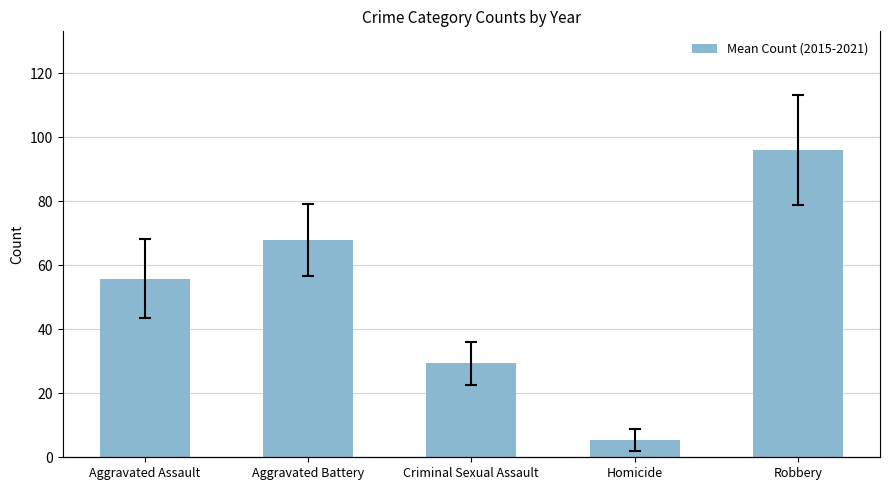

Read the value at Homicide.

5.3